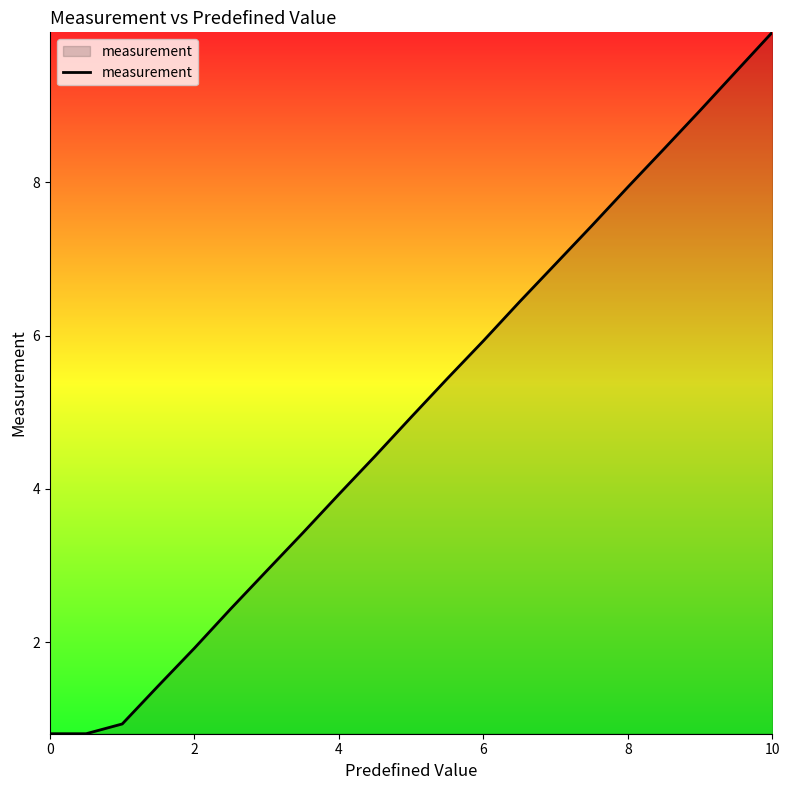

What is the difference between the maximum and minimum values?

9.2